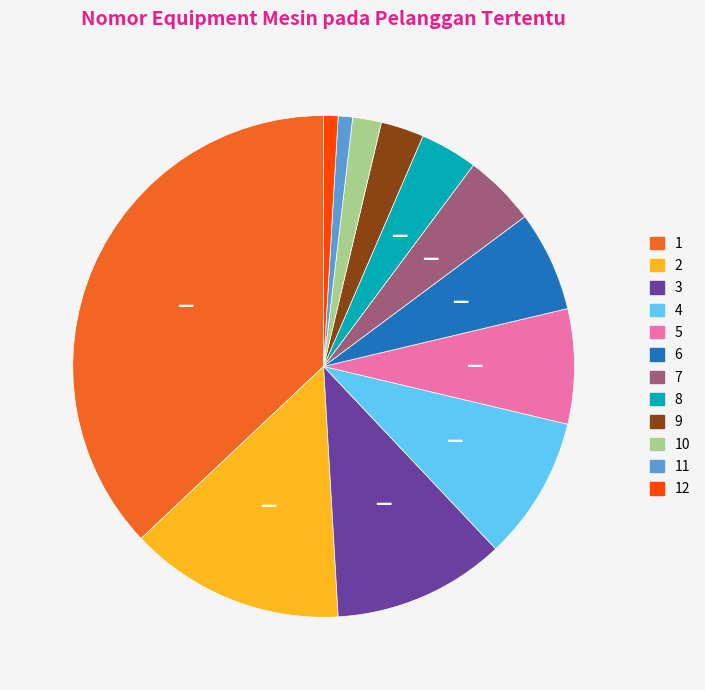

Is it true that 11 is 1% of the pie?

True